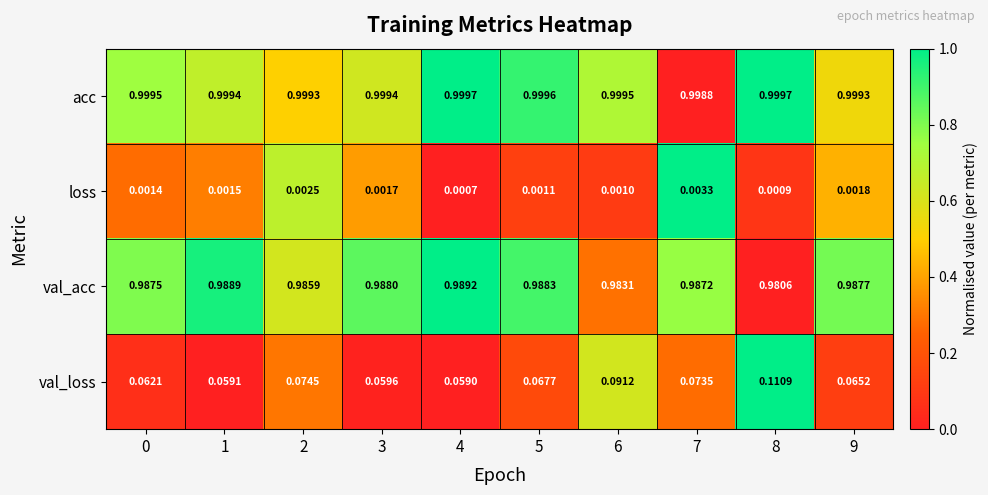

Which series has the largest total across all categories?

acc